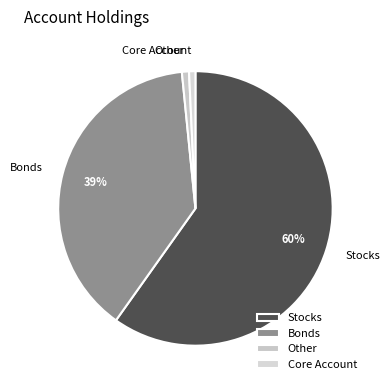

Which has a higher value, Other or Stocks?

Stocks